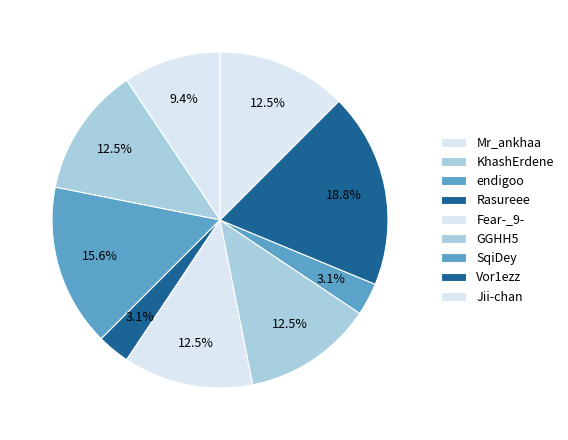

Is it true that SqiDey is 3% of the pie?

True